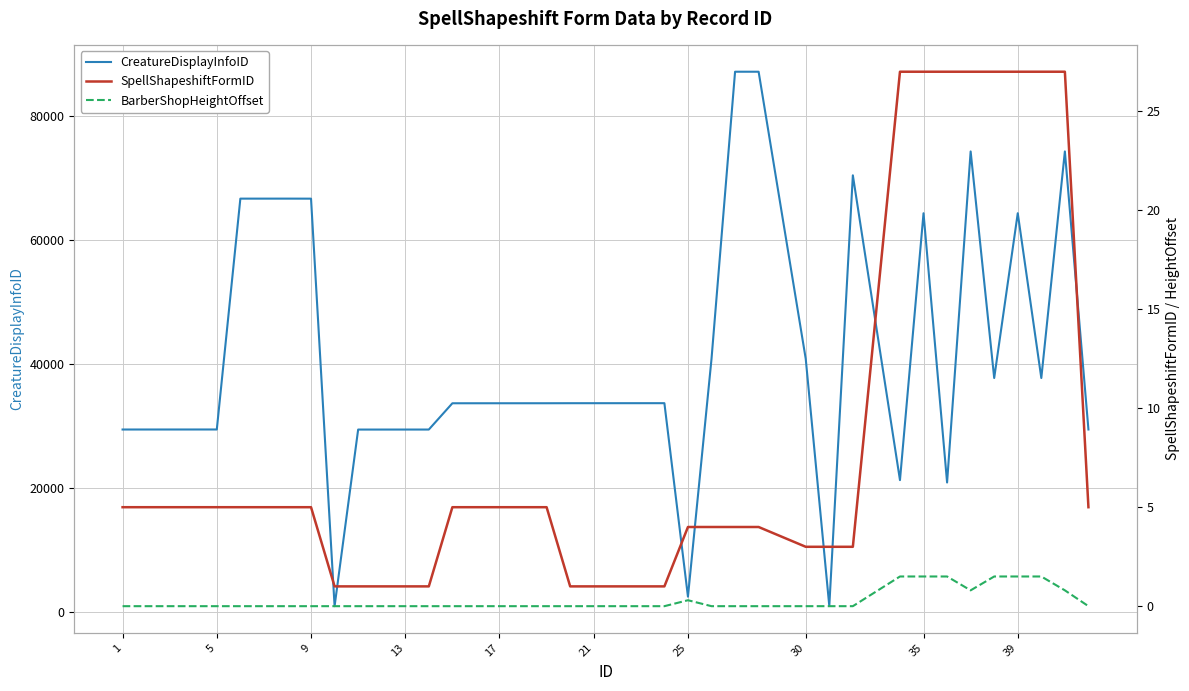

Where is SpellShapeshiftFormID nearest to the value 14?

1